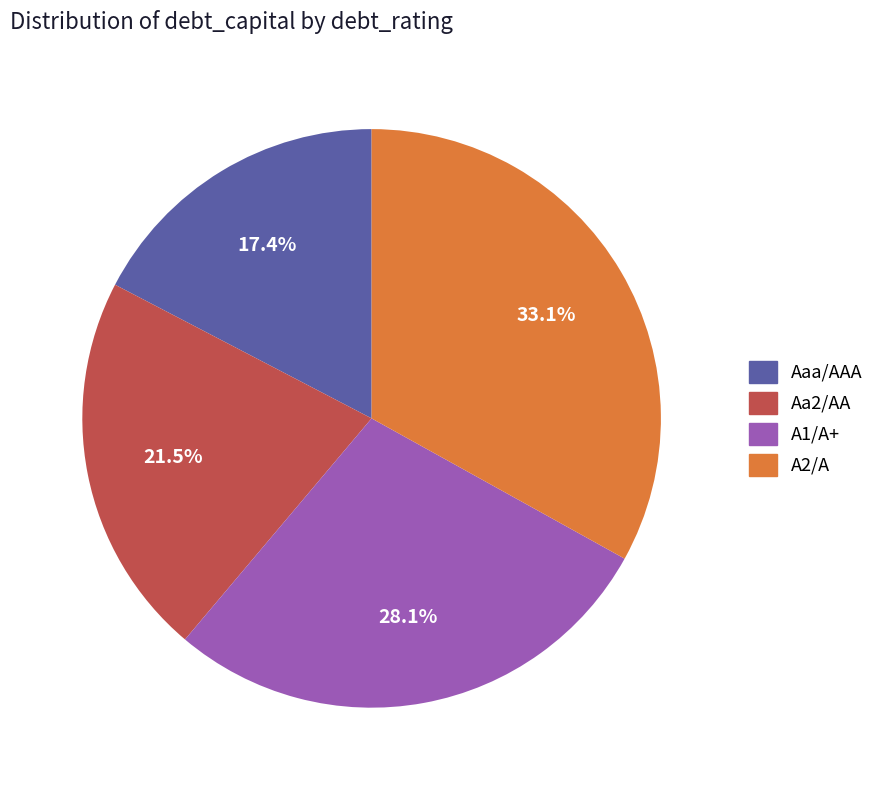

What is the smallest slice in the pie chart?

Aaa/AAA